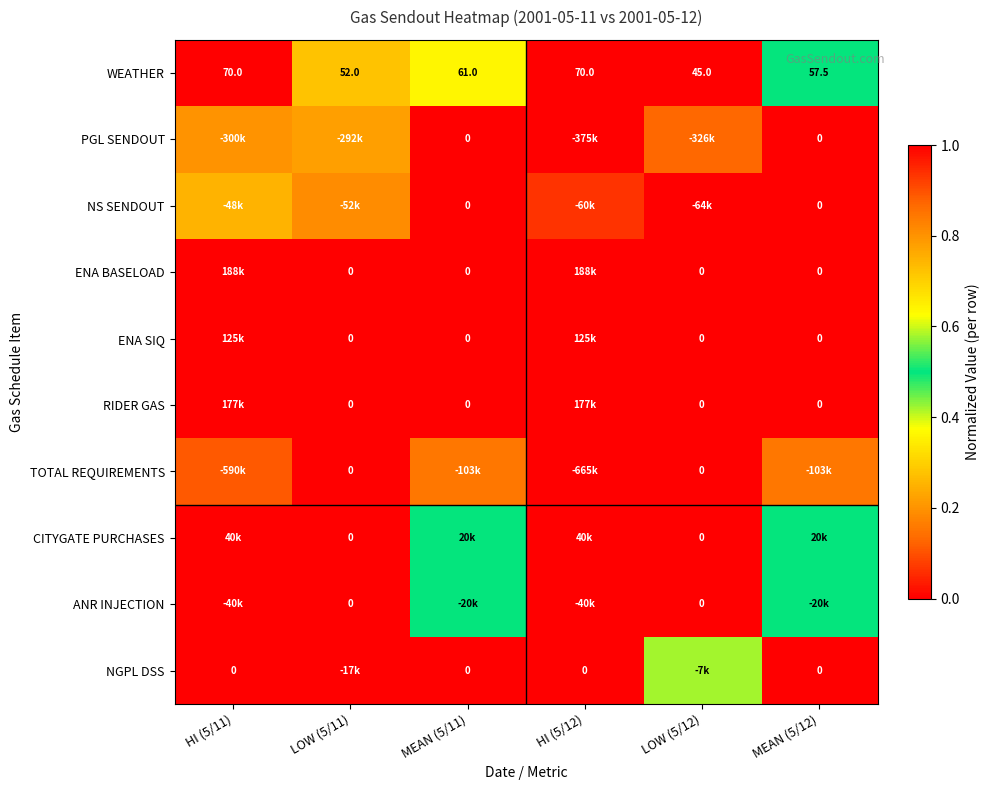

What is the approximate value of NS SENDOUT at MEAN (5/12)?

1.0